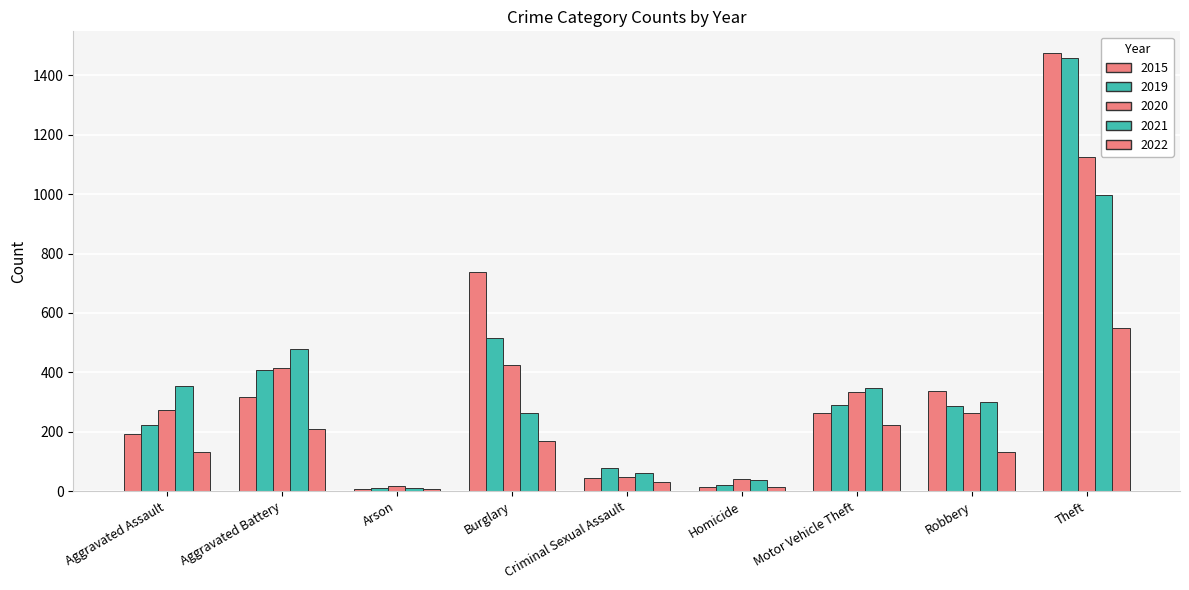

How many distinct data groups are displayed?

5